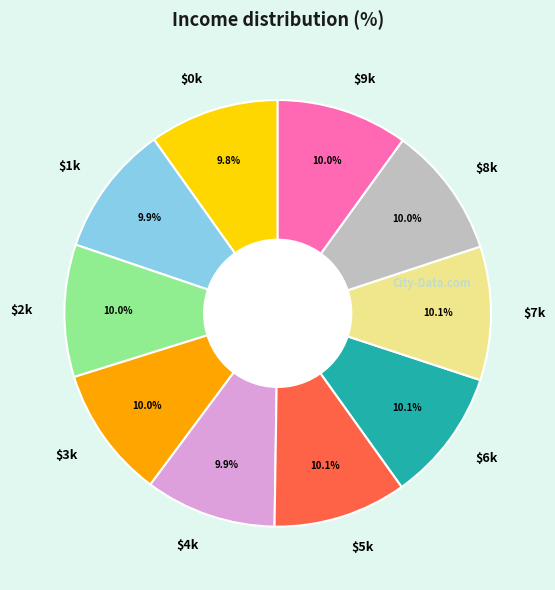

What percentage is NOT represented by $7k?

89.9%